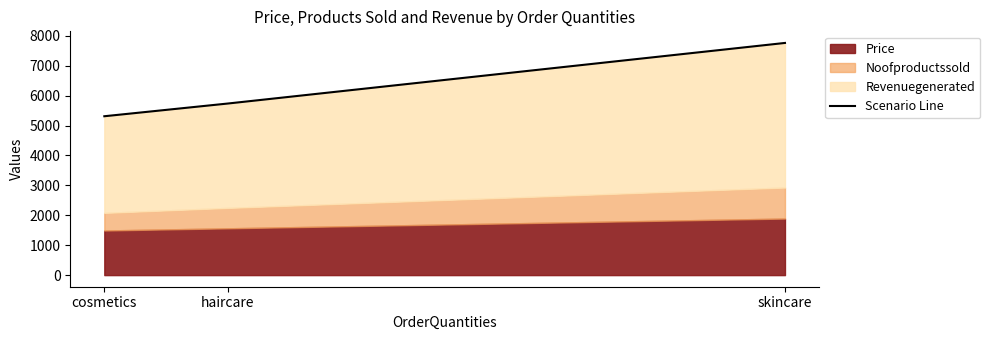

What is the value of the 1st point from the left?

5309.7